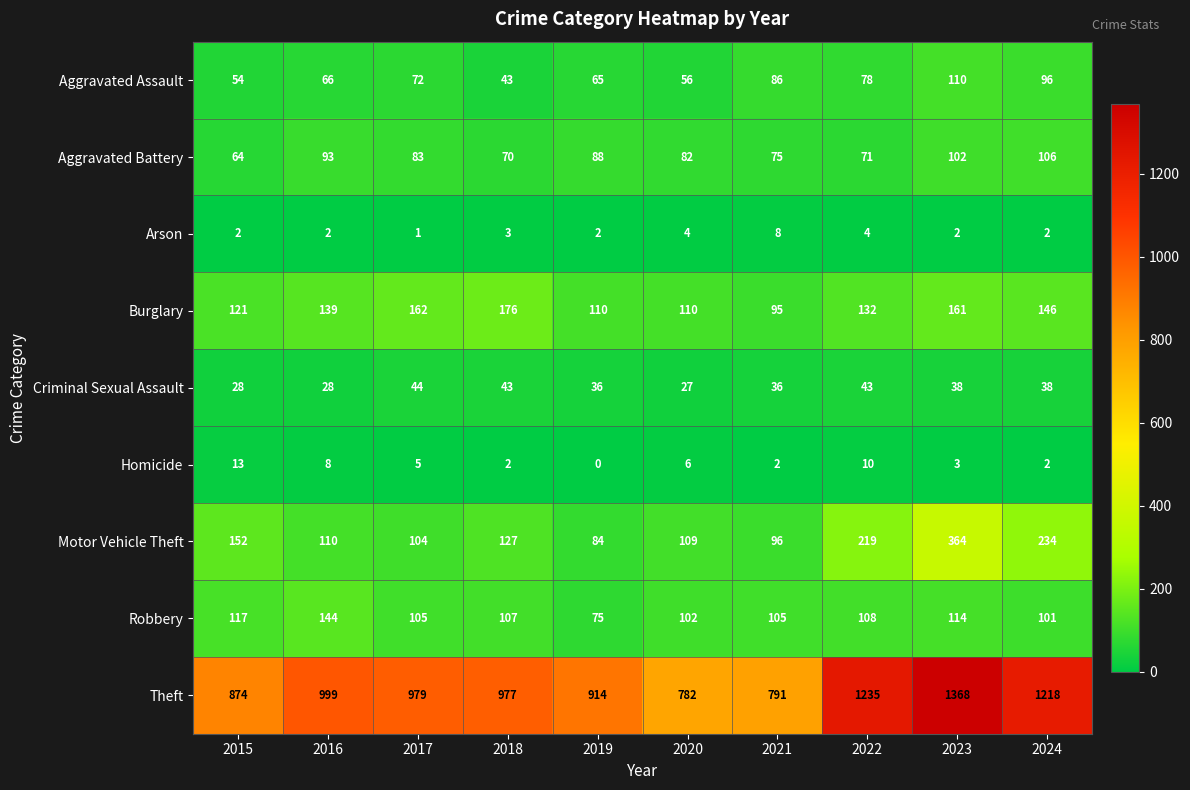

The value of Criminal Sexual Assault at 2017 is 44. True or false?

True